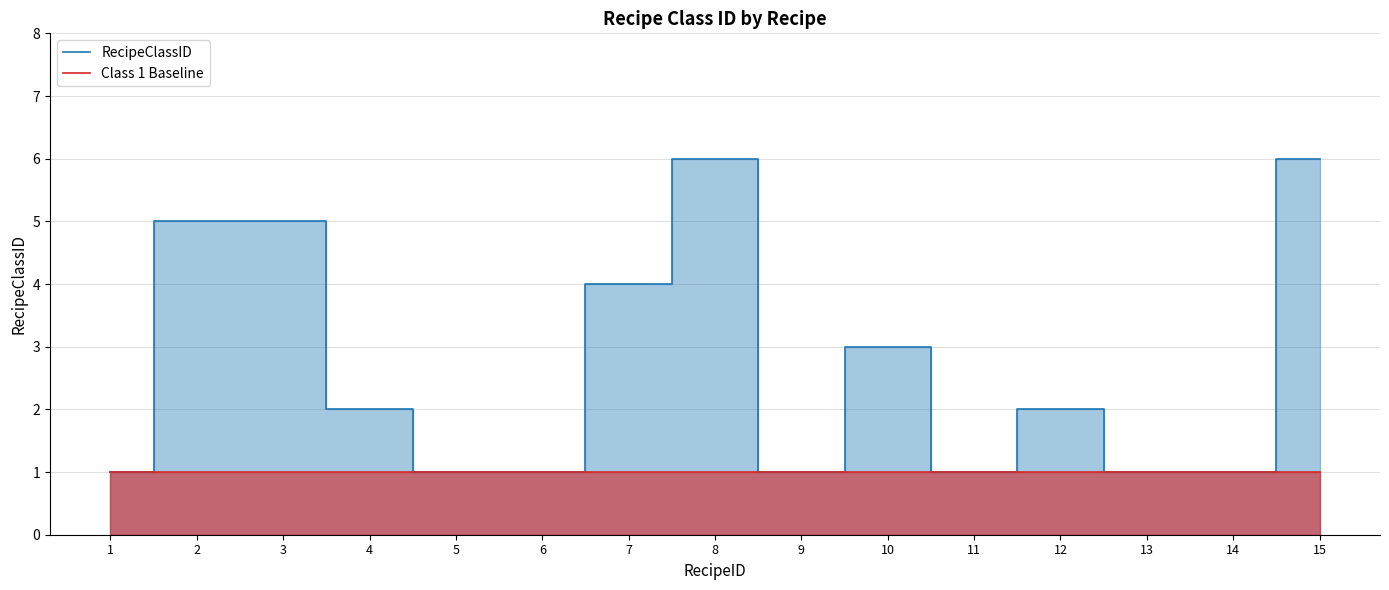

True or false: Class 1 Baseline and RecipeClassID intersect in this chart.

False